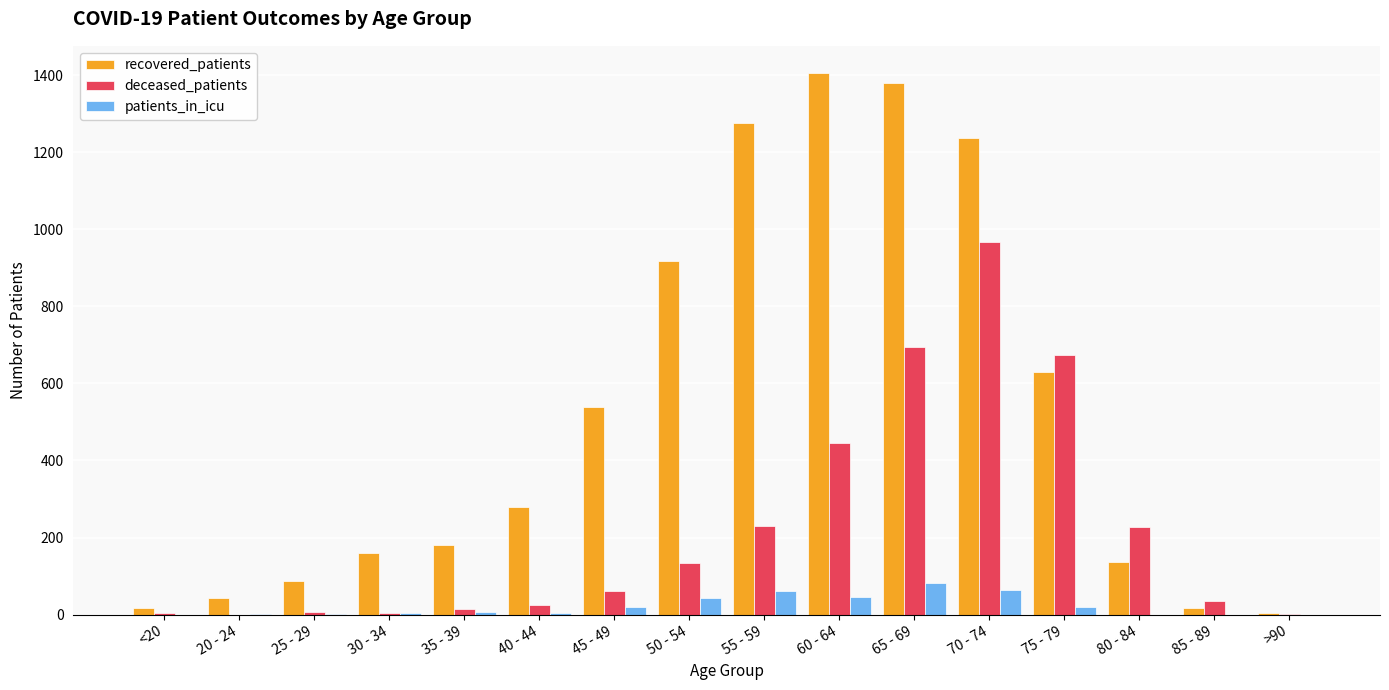

Which series has the largest total across all categories?

recovered_patients